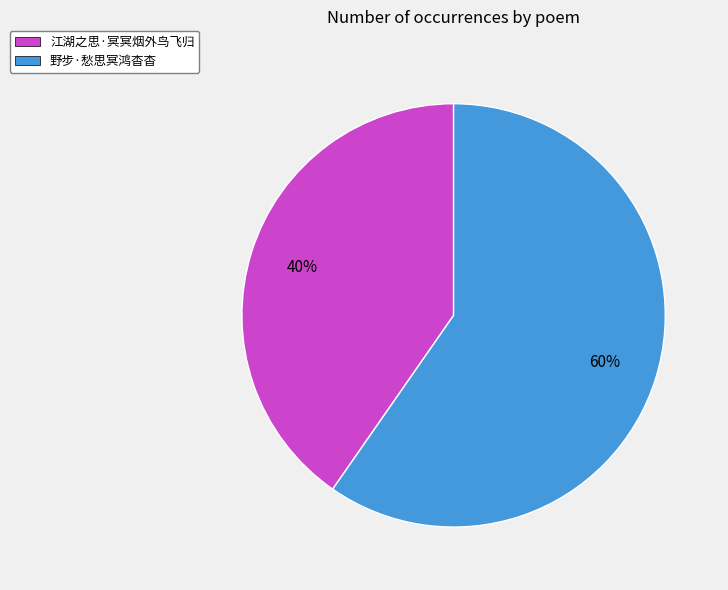

How many segments does this pie chart have?

2